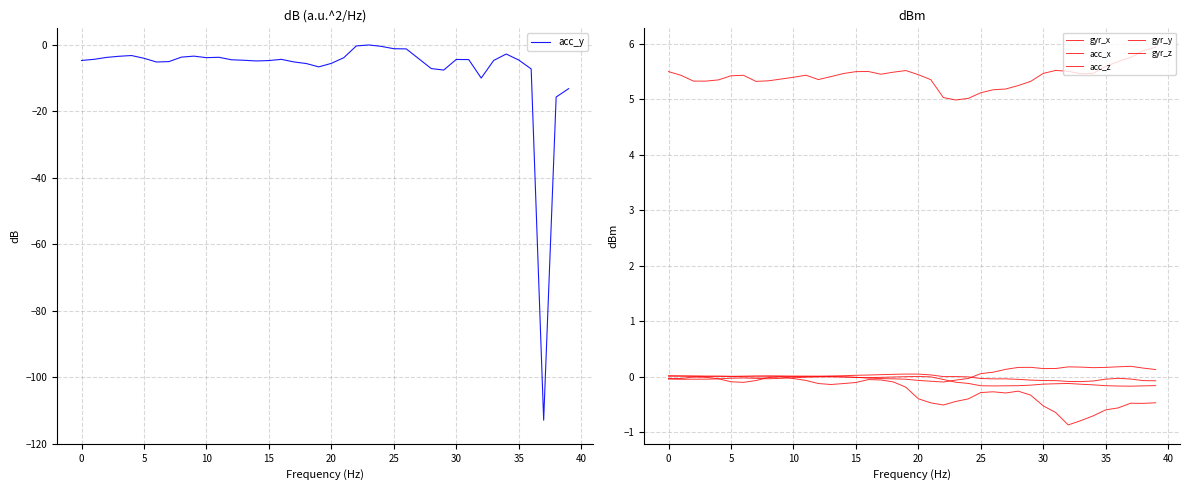

What is the approximate value of gyr_x at 33?

0.2